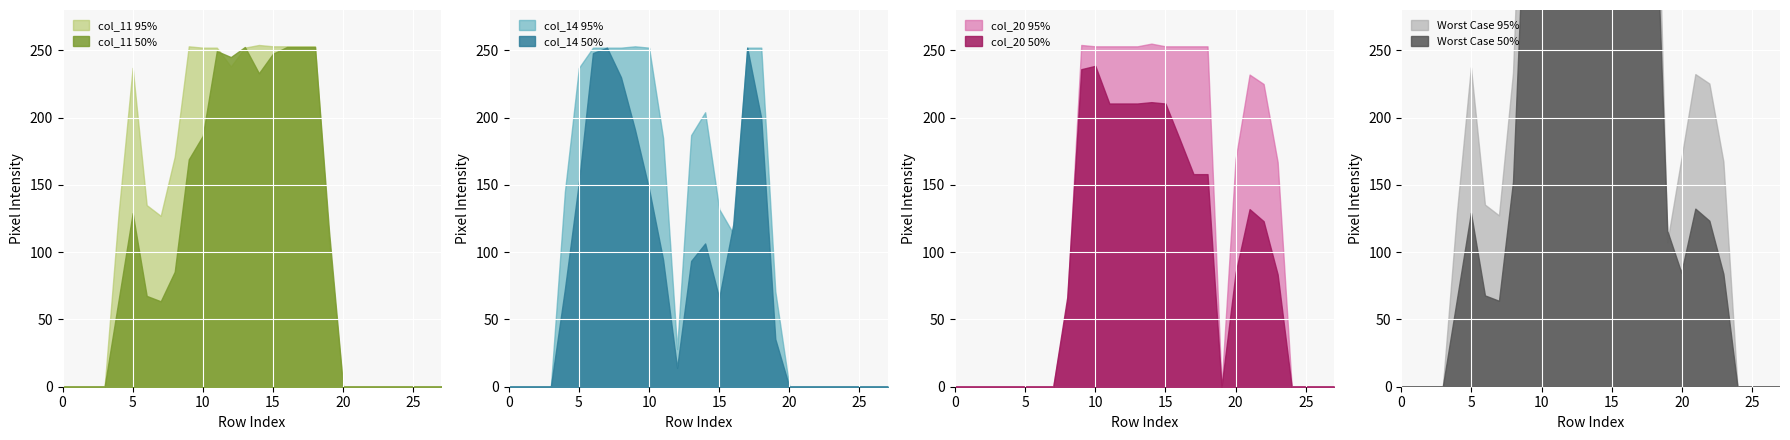

Is it true that col_11 95% equals -150.6 at 20?

False